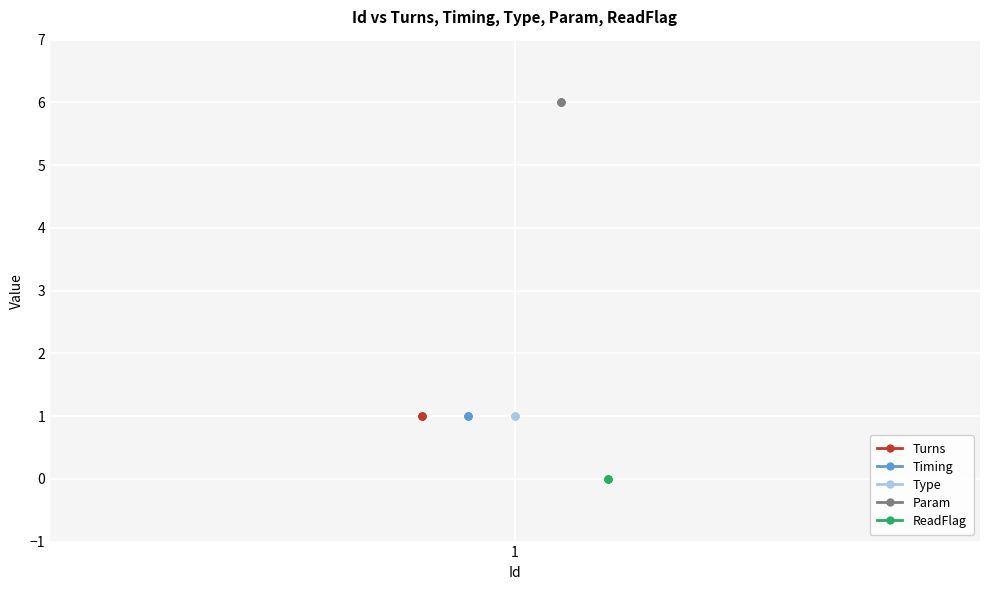

Does the chart display data point markers on the line(s)?

Yes